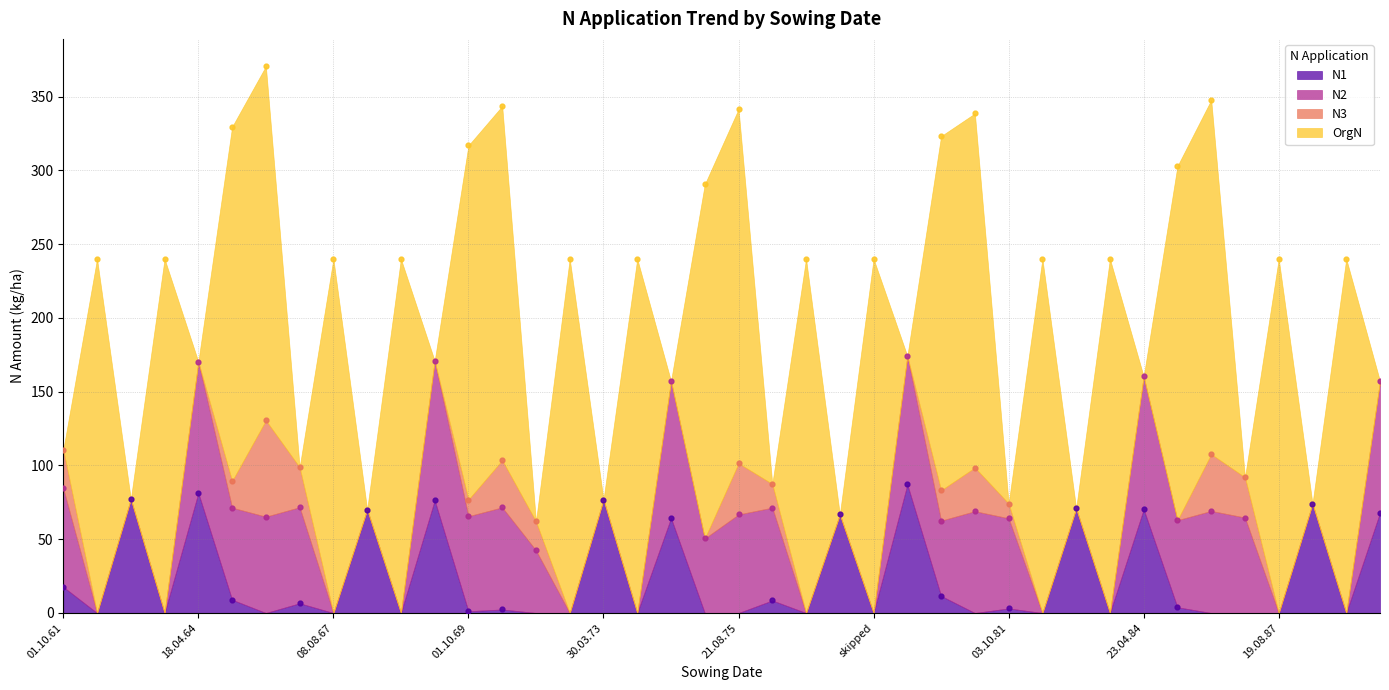

Is the value of N3 at 15.04.83 greater than the value of N2 at 09.08.83?

No